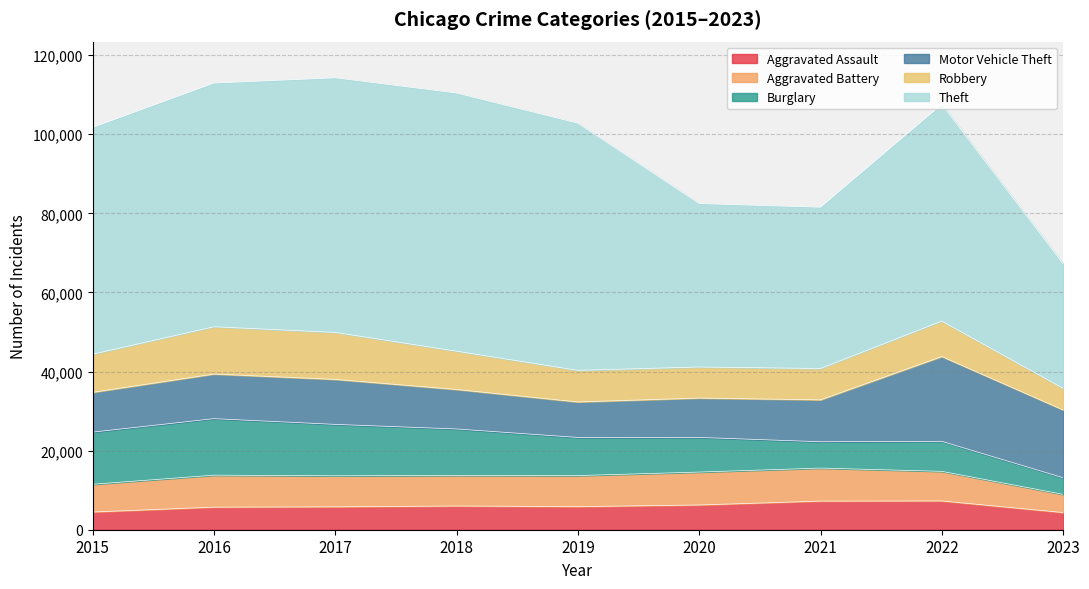

What is the minimum value for Robbery?

5475